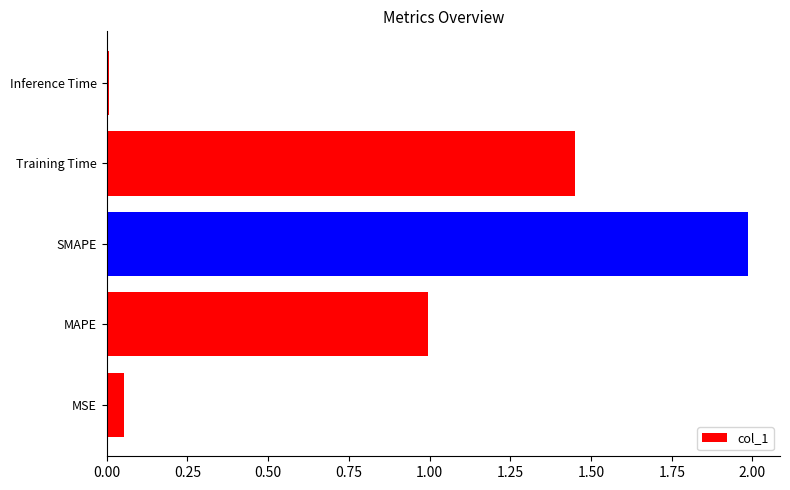

Rank the categories by value from lowest to highest.

Inference Time, MSE, MAPE, Training Time, SMAPE